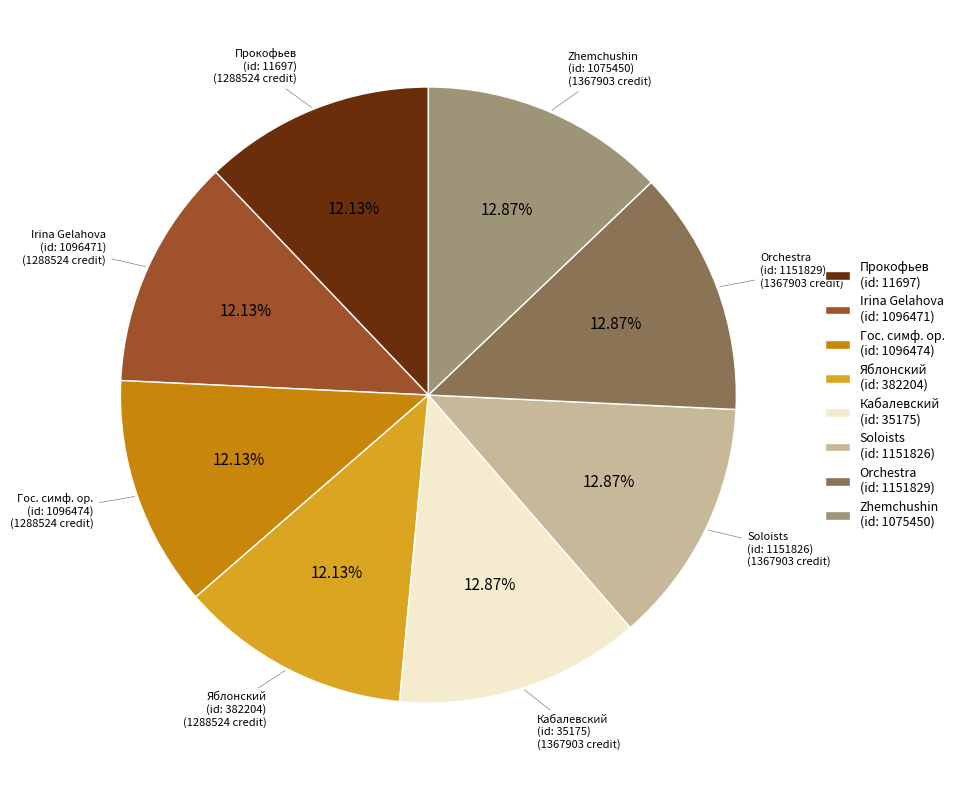

Does Гос. симф. ор. (id: 1096474) represent more than half of the total?

No